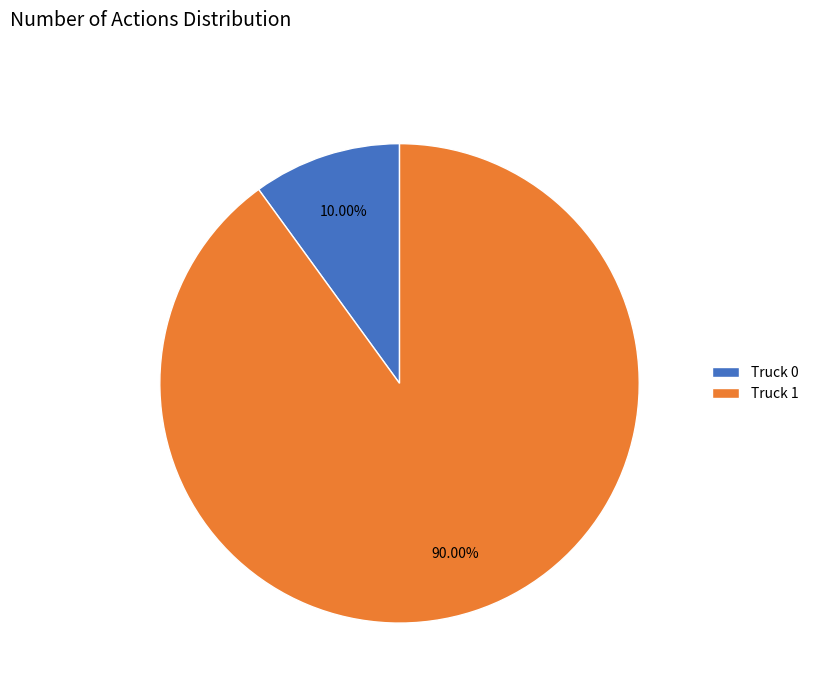

Does Truck 1 represent more than half of the total?

Yes